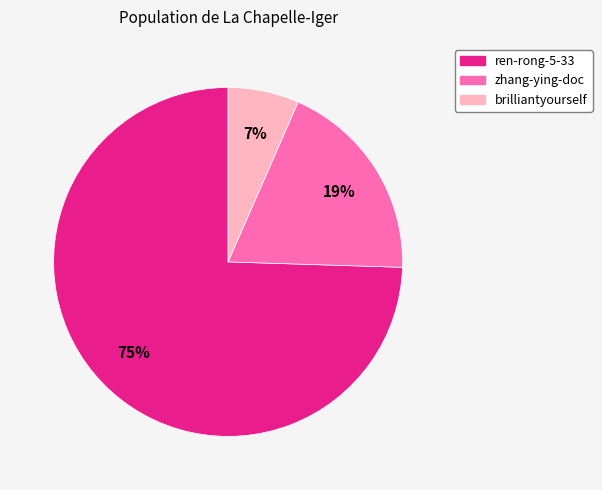

Do zhang-ying-doc and brilliantyourself together represent more than half of the pie?

No